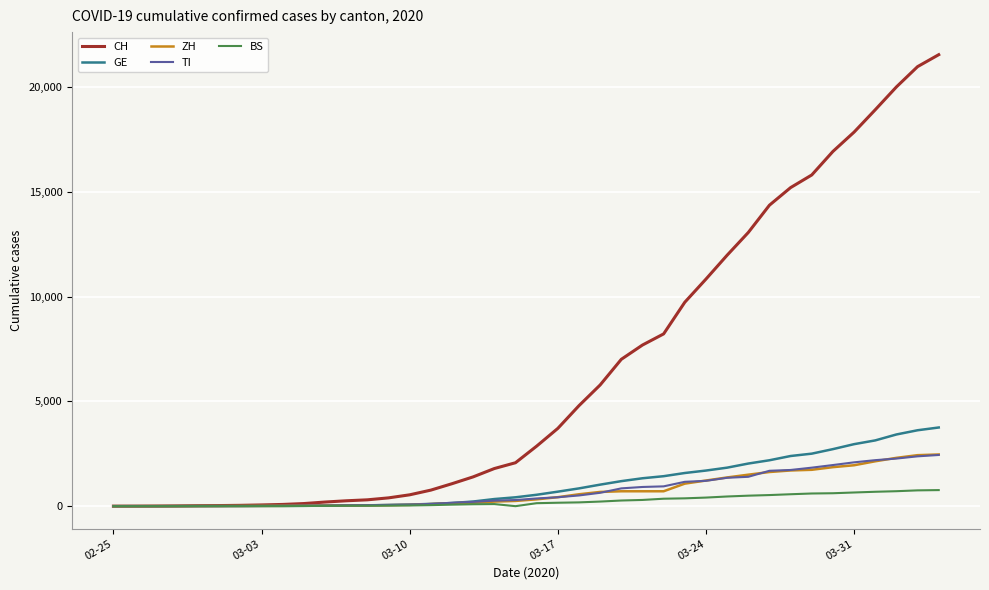

What is the maximum value shown in the chart?

21535